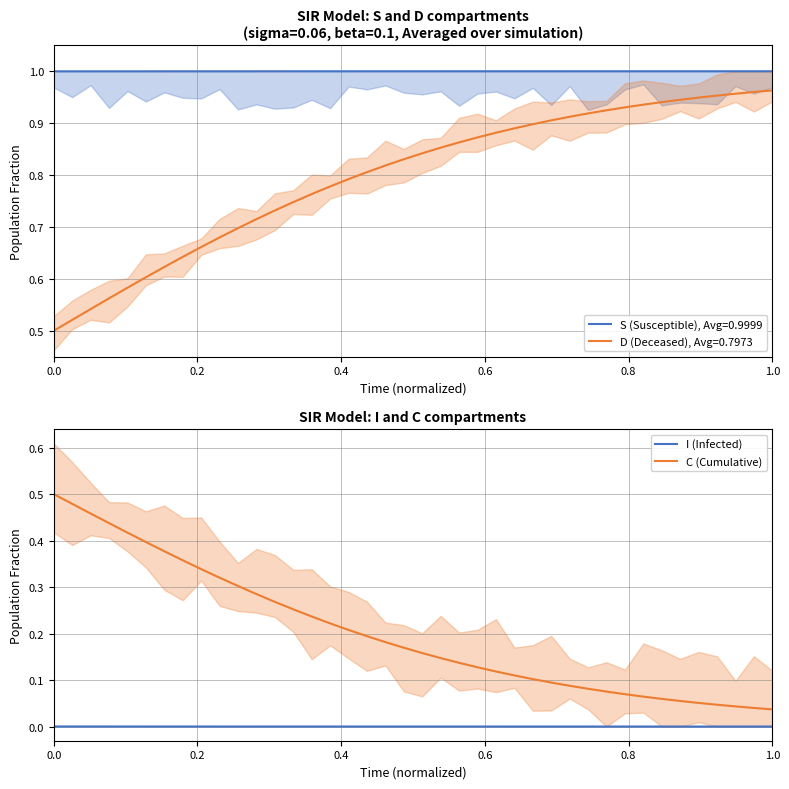

True or false: C (Cumulative) and I (Infected) cross at least once.

False